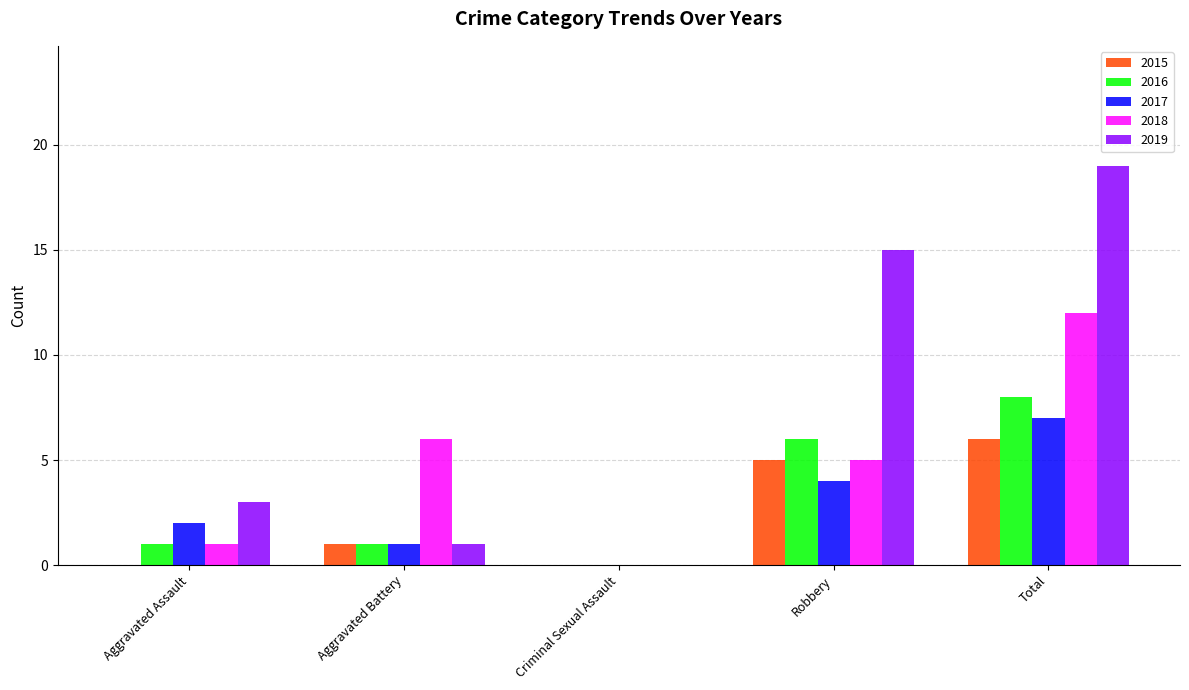

How many positive values does the 2016 series have?

4